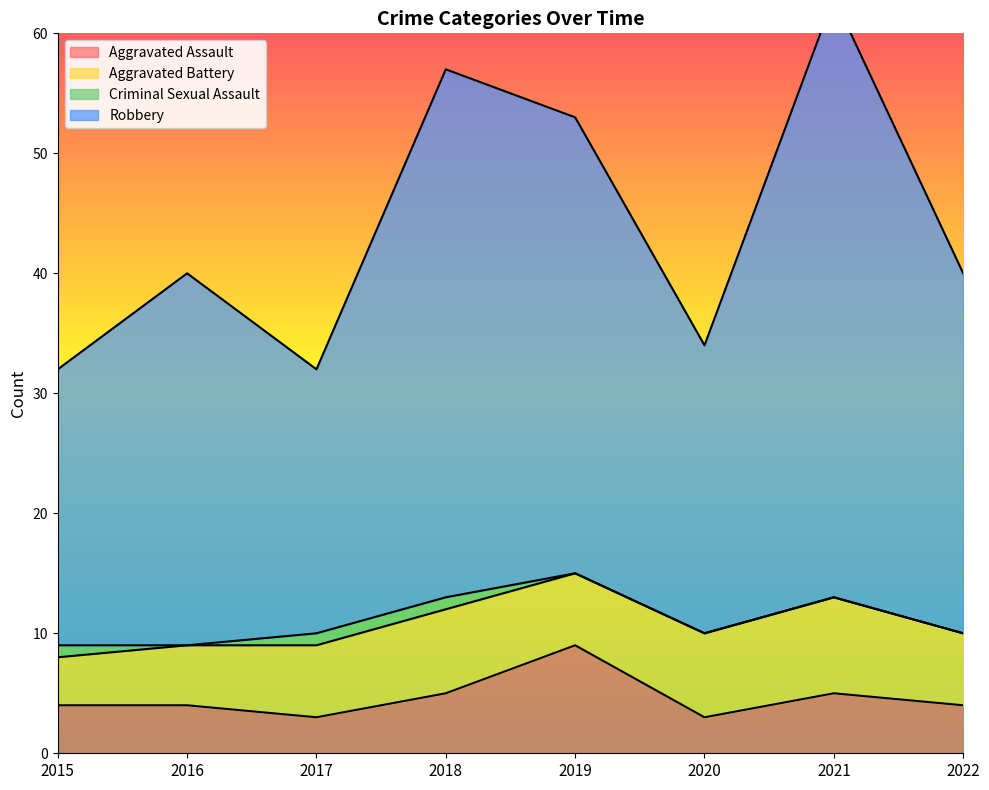

At which label does Robbery first exceed 40?

2018